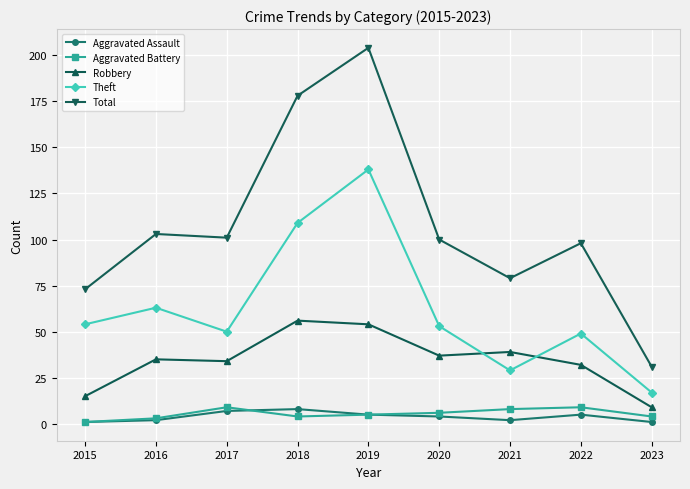

Which series has the widest spread of values?

Total